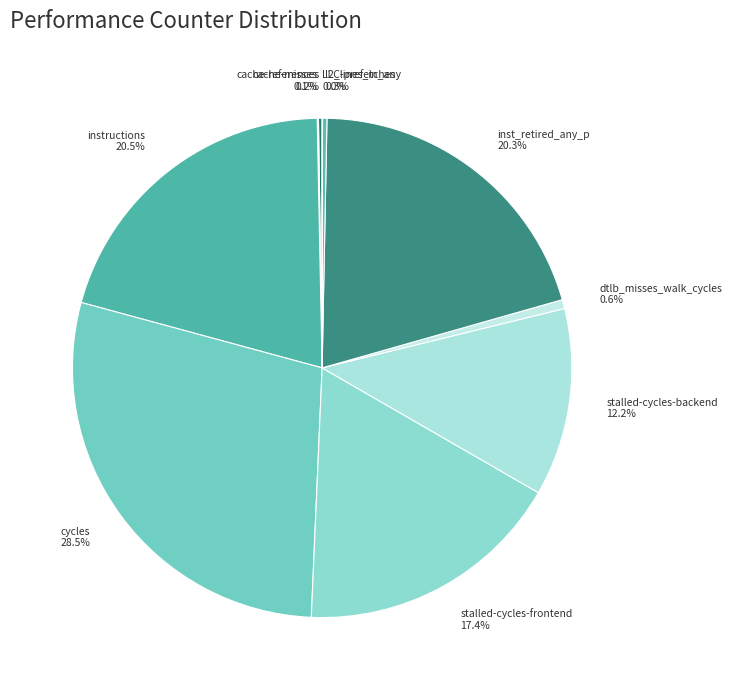

What portion of the pie excludes inst_retired_any_p?

79.7%